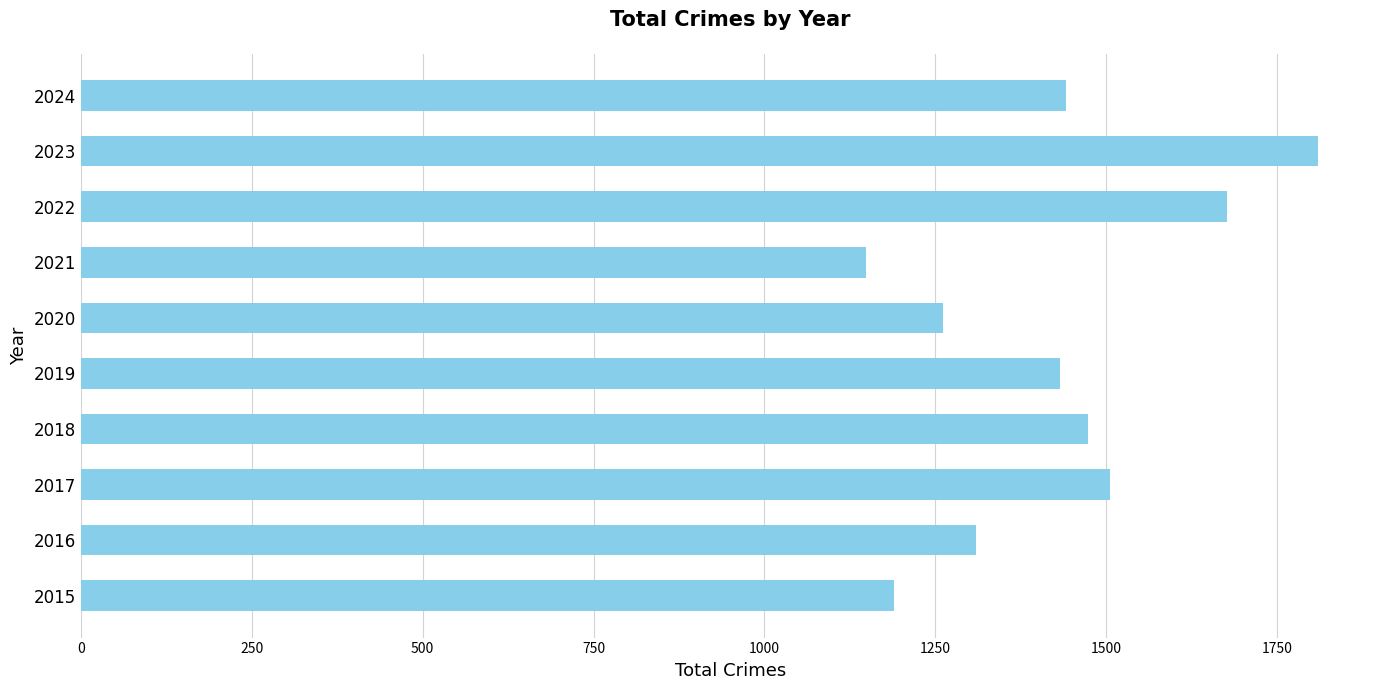

What is the smallest value displayed?

1149